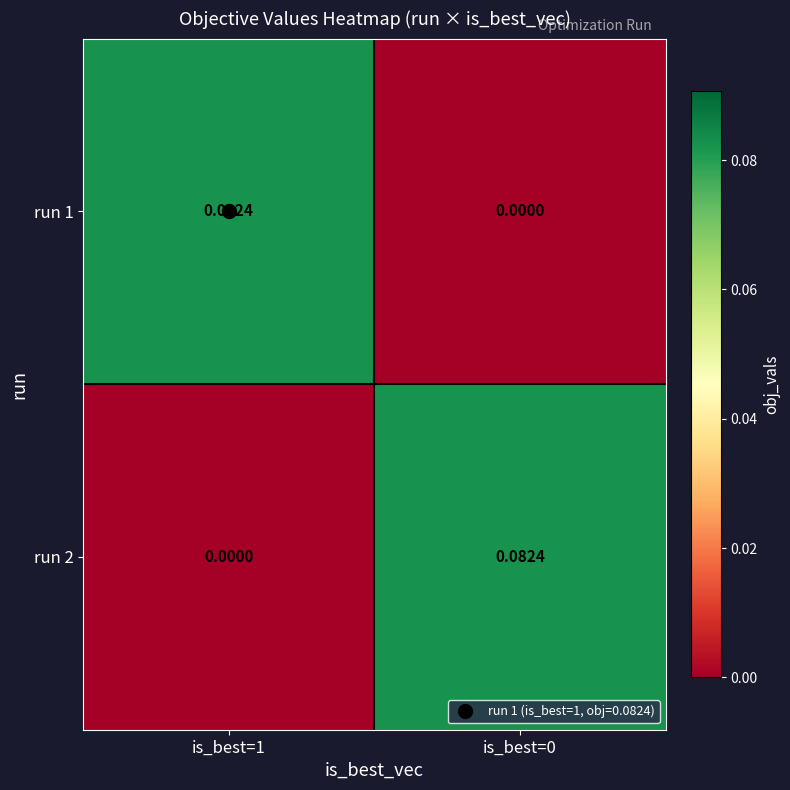

Is the value of run 2 at is_best=0 greater than the value of run 1 at is_best=0?

Yes